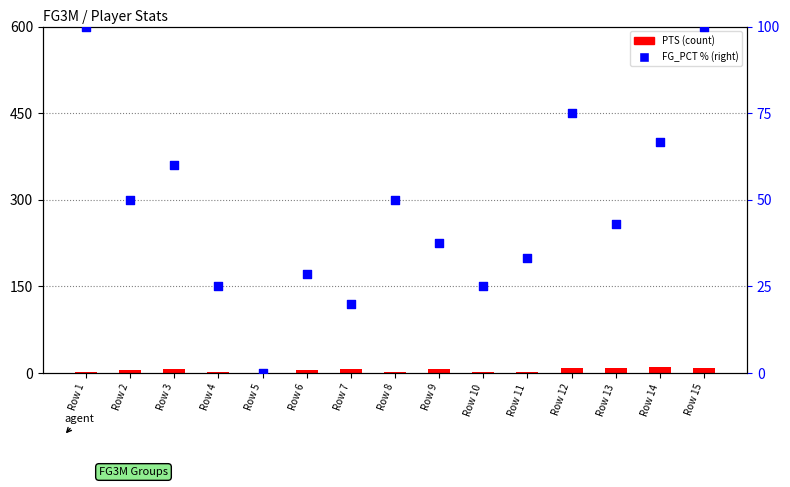

Which series has the largest total across all categories?

FG_PCT %